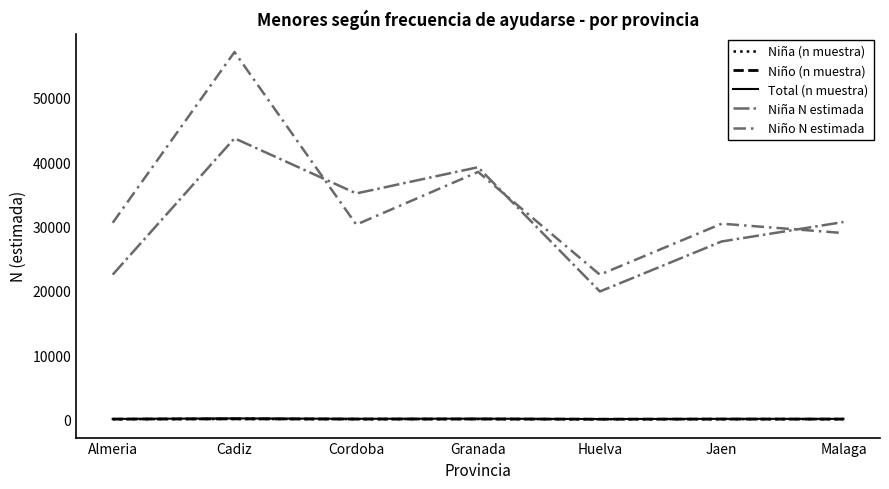

At which category does Niño N estimada reach its first local peak?

Cadiz